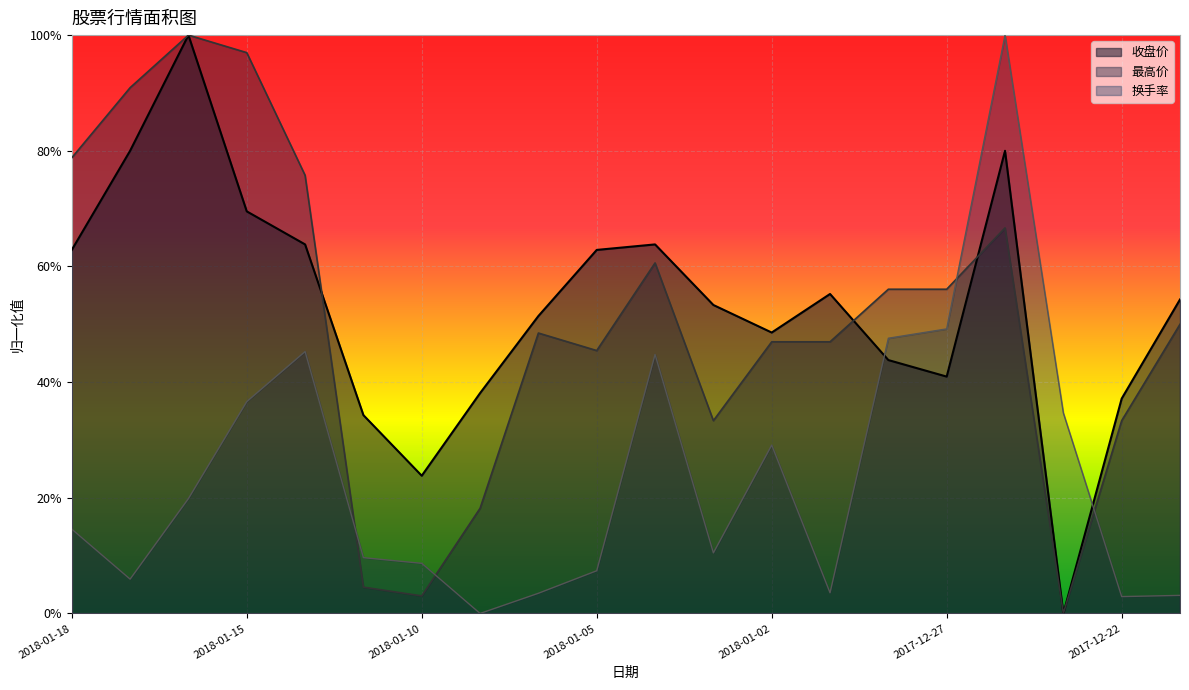

Does the chart display data point markers on the line(s)?

No